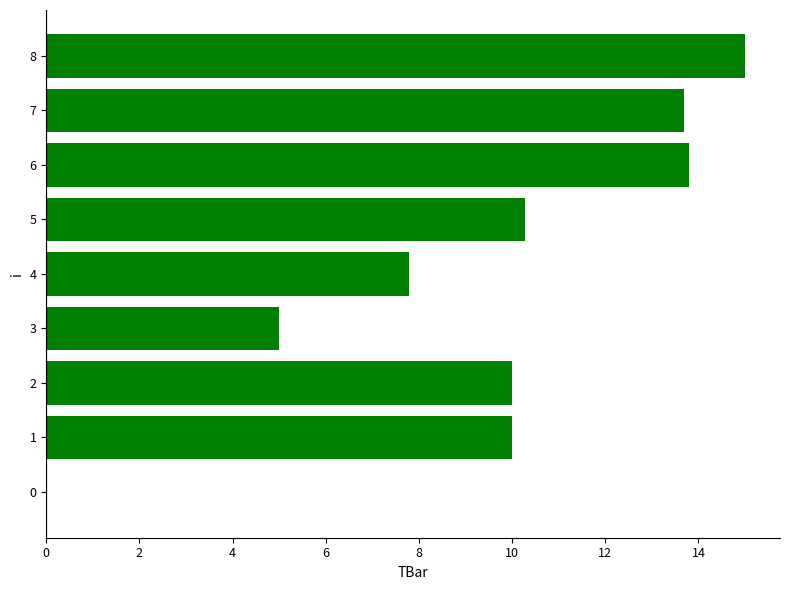

Reading top to bottom, transcribe all the data shown in this chart.

8=15.0	7=13.7	6=13.8	5=10.3	4=7.8	3=5.0	2=10.0	1=10.0	0=0.0